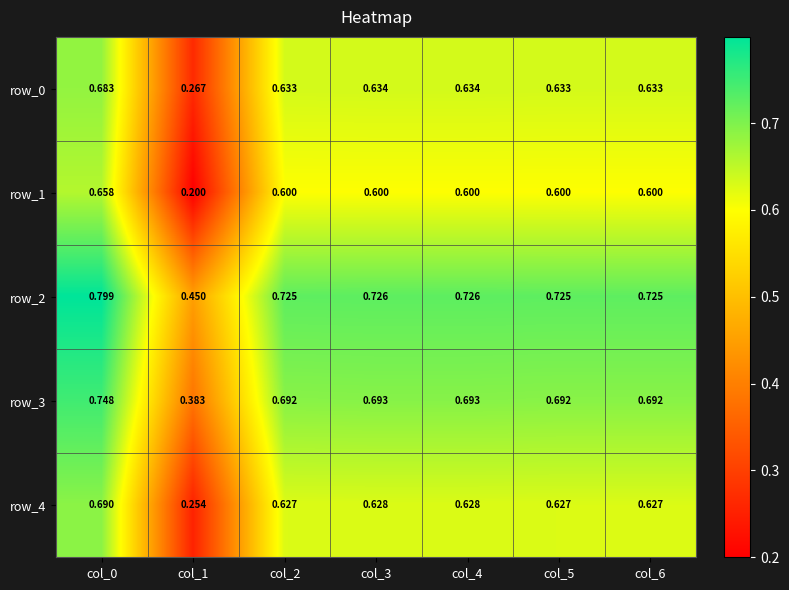

Is the value of row_4 at col_4 greater than the value of row_0 at col_2?

No